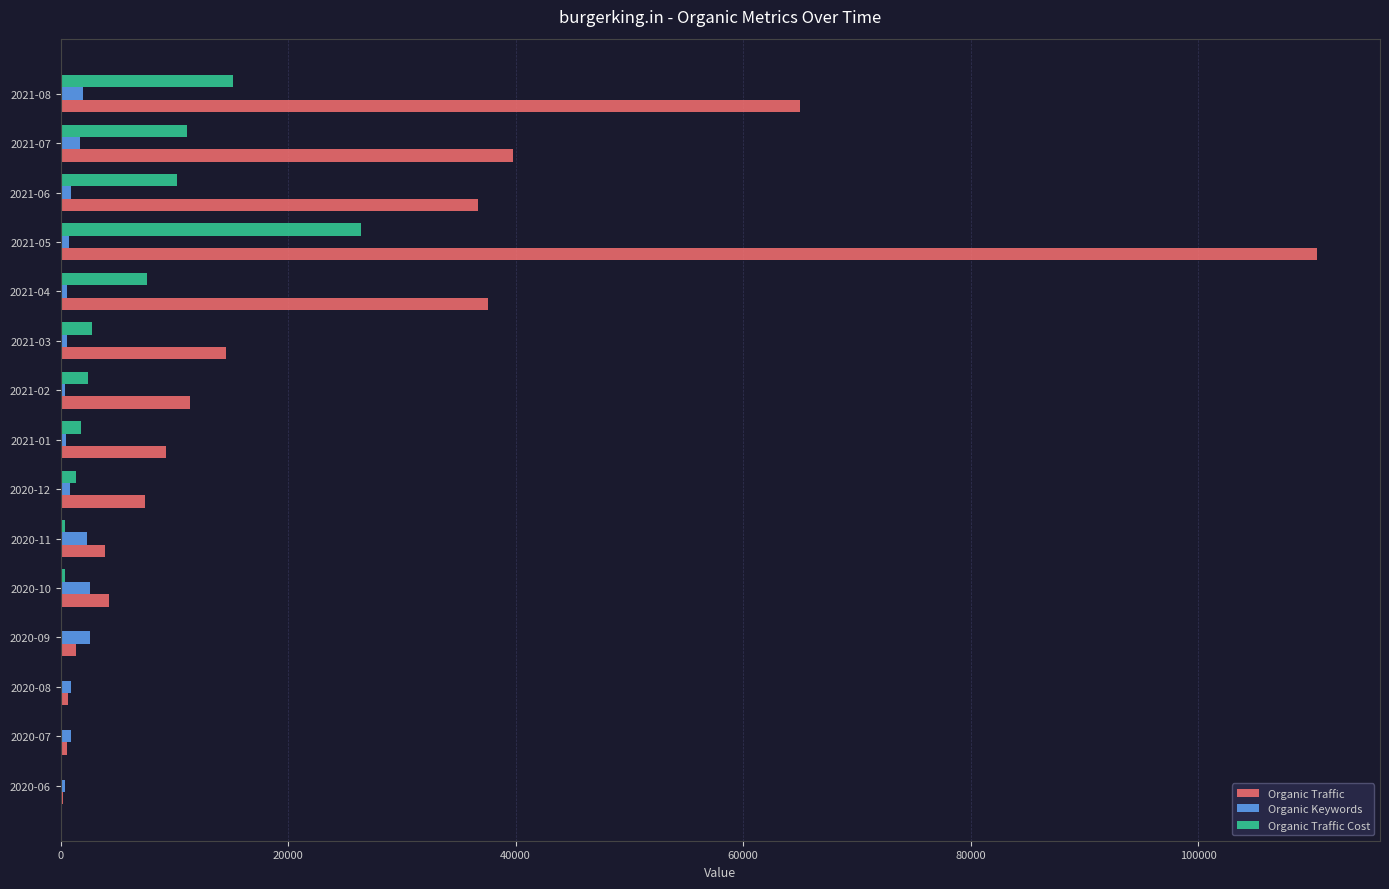

At which label does Organic Traffic reach its peak?

2021-05